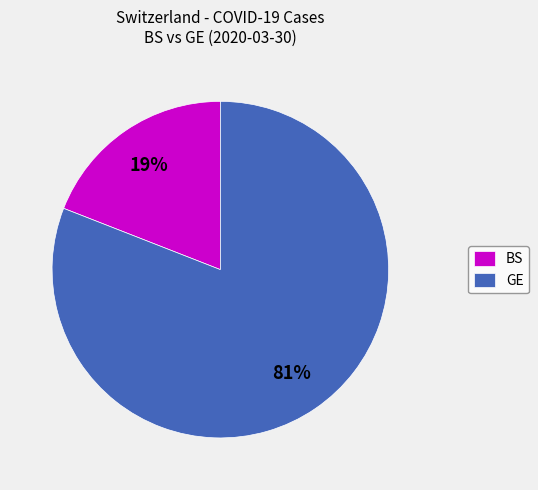

Is the sum of GE and BS greater than half?

Yes